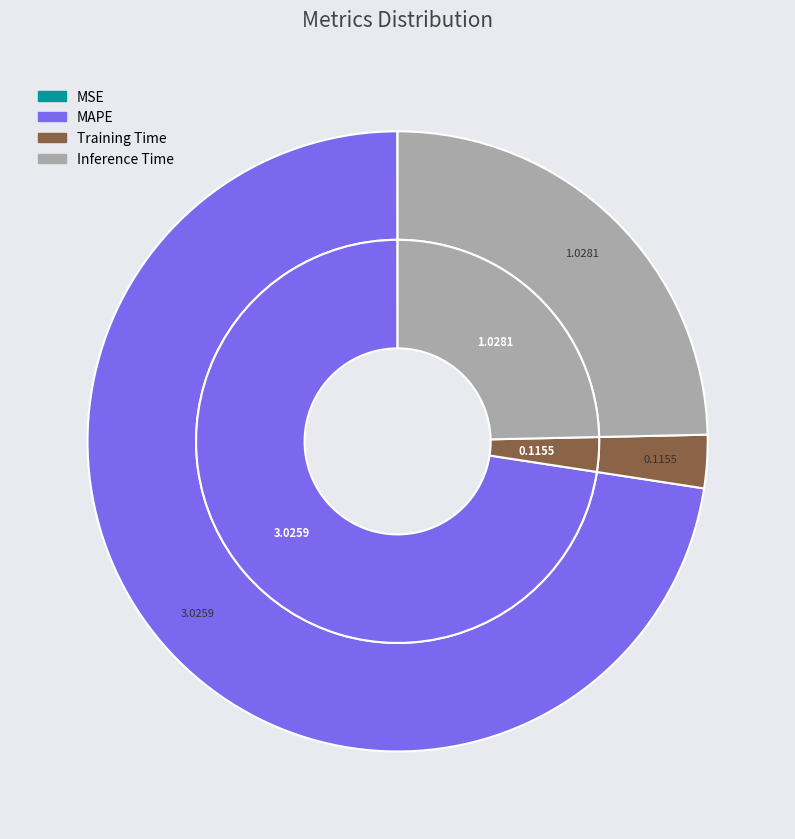

True or false: Training Time accounts for 17% of the total.

False